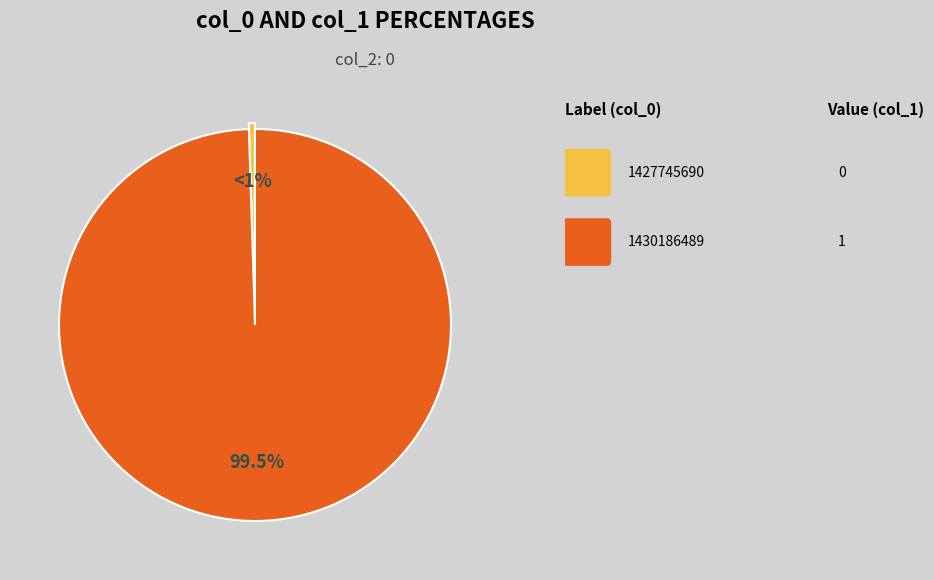

Does any single category account for the majority?

Yes